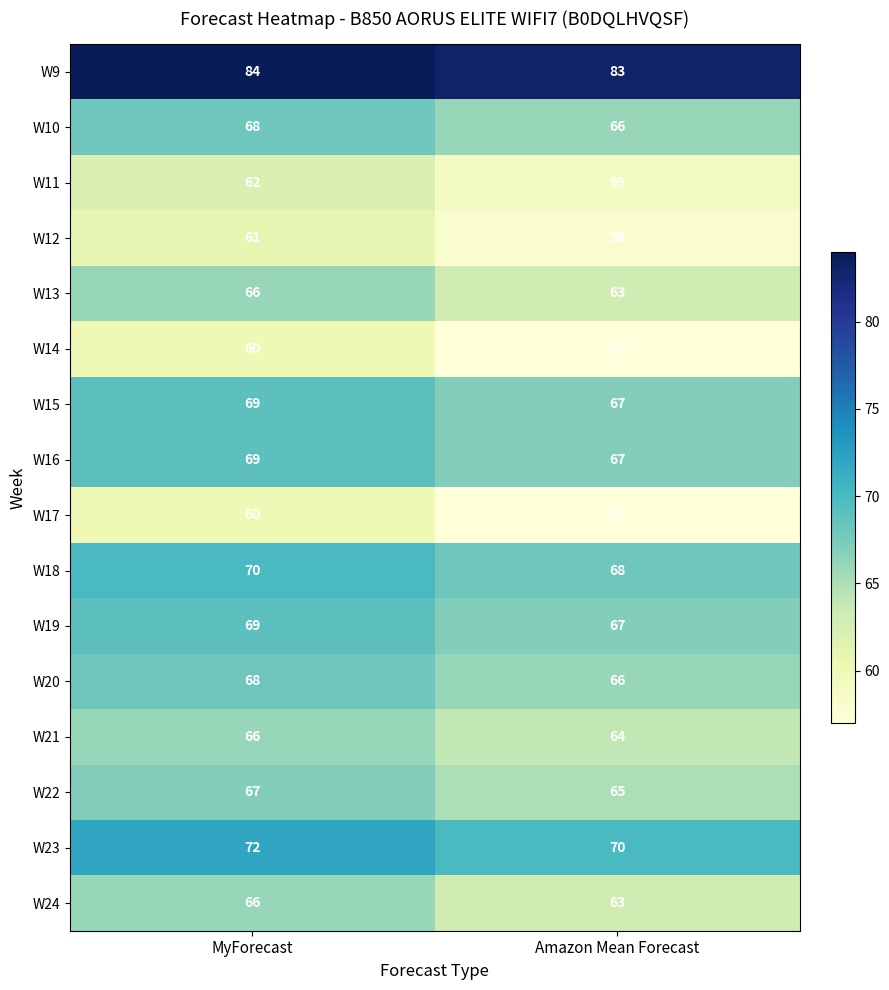

The W13 series shows 63 at Amazon Mean Forecast. True or false?

True